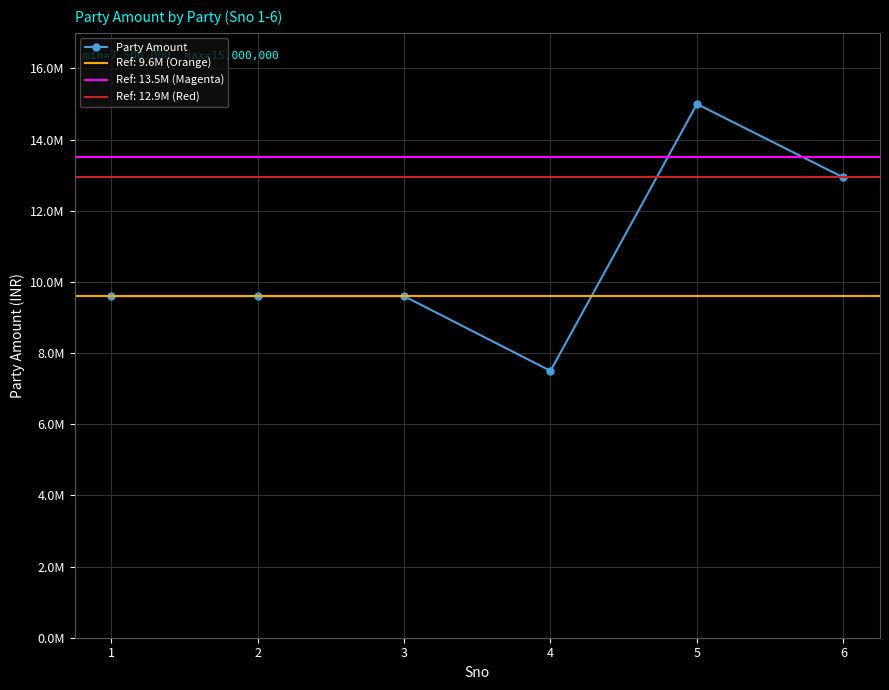

How many values exceed 9600000?

2